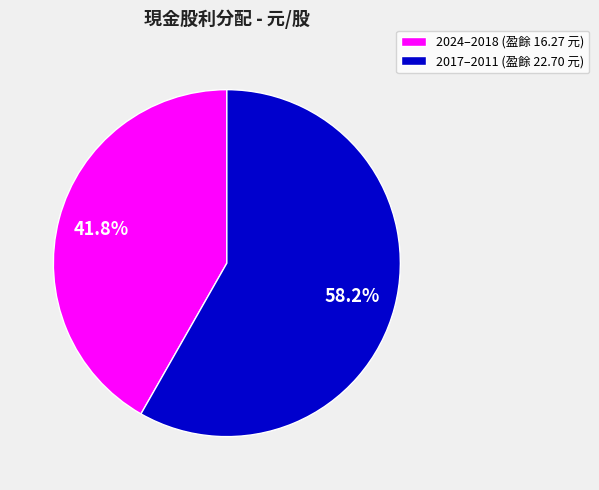

Rank the categories by value from lowest to highest.

2024–2018 (盈餘 16.27 元), 2017–2011 (盈餘 22.70 元)